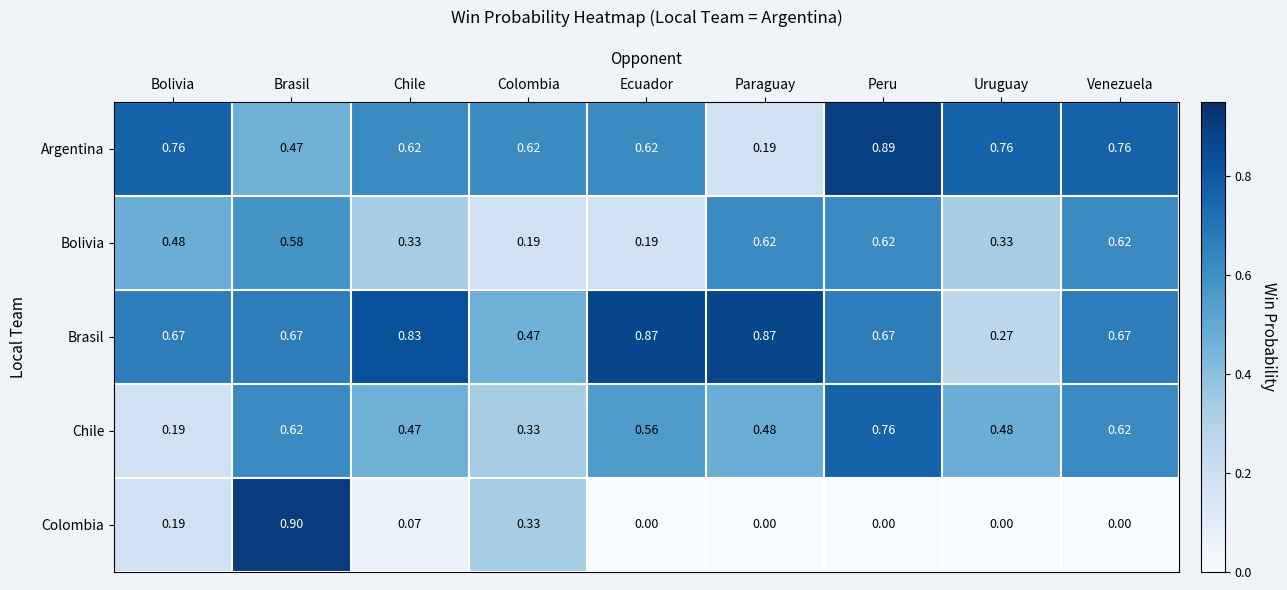

Which series has the largest total across all categories?

Brasil